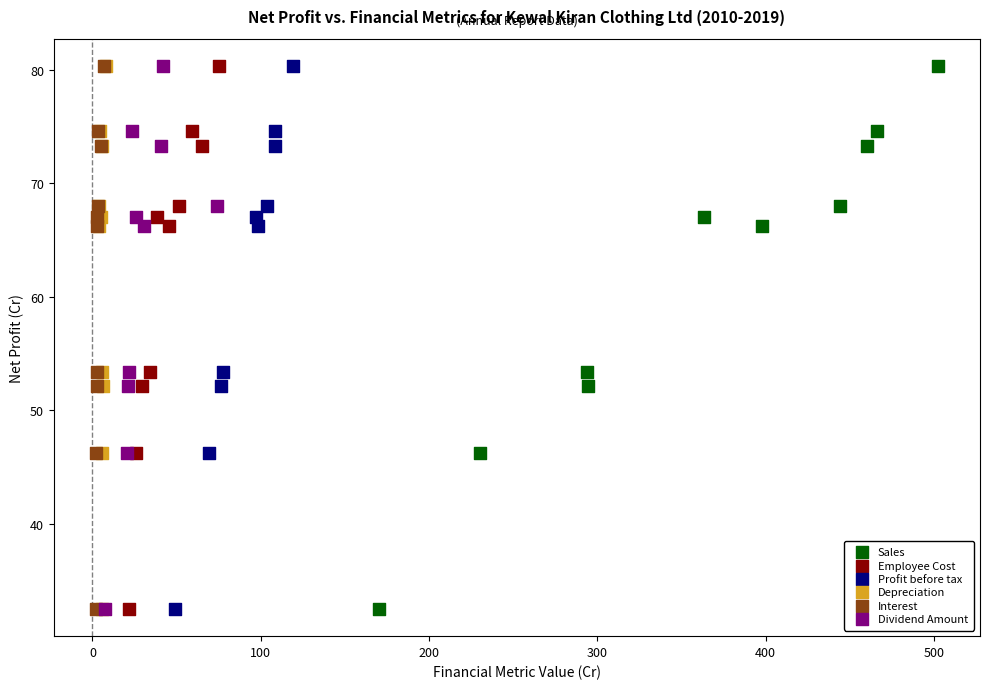

What are all the series names shown in the legend?

Sales, Employee Cost, Profit before tax, Depreciation, Interest, Dividend Amount